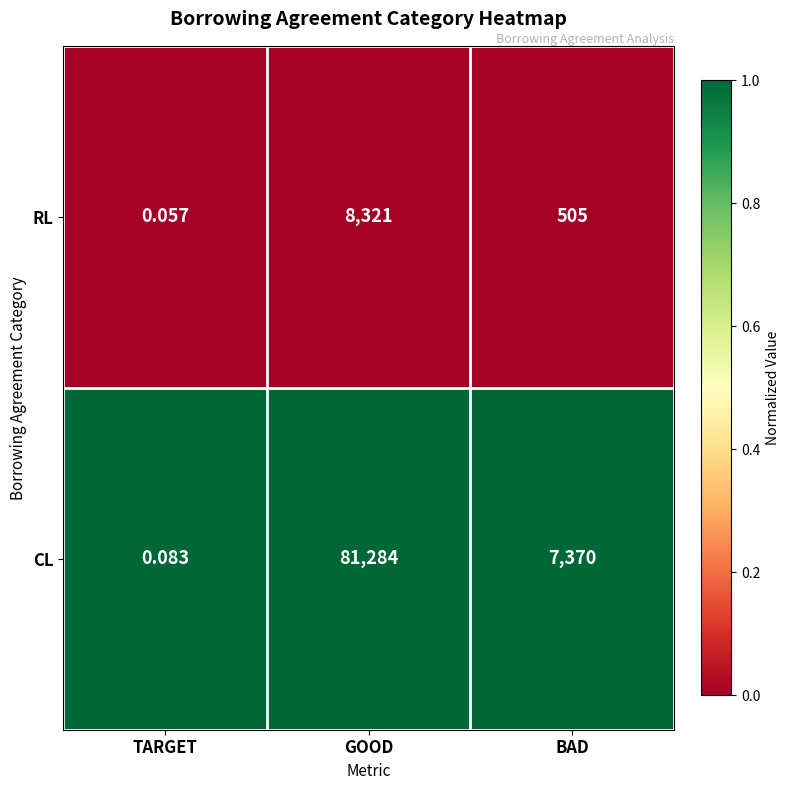

List the series in order of their overall mean, lowest first.

RL, CL